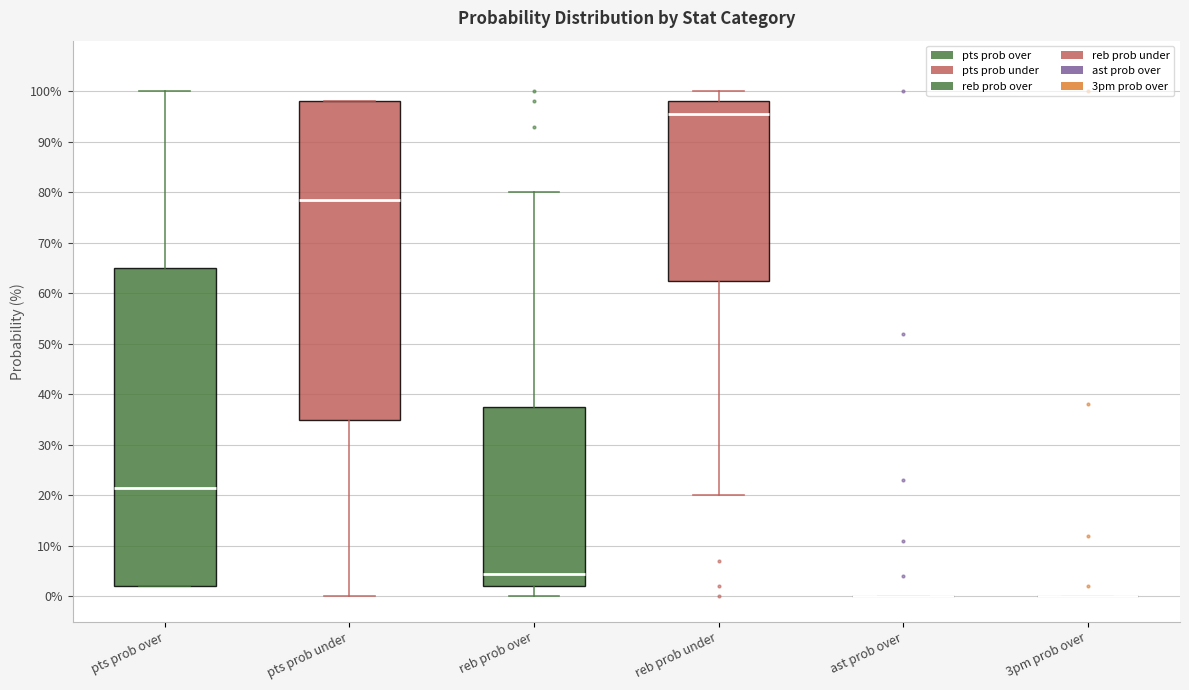

Where does the median line of the box for pts prob under sit on the y-axis? The values are not printed on the chart, so give them approximately, as read against the axis.

79